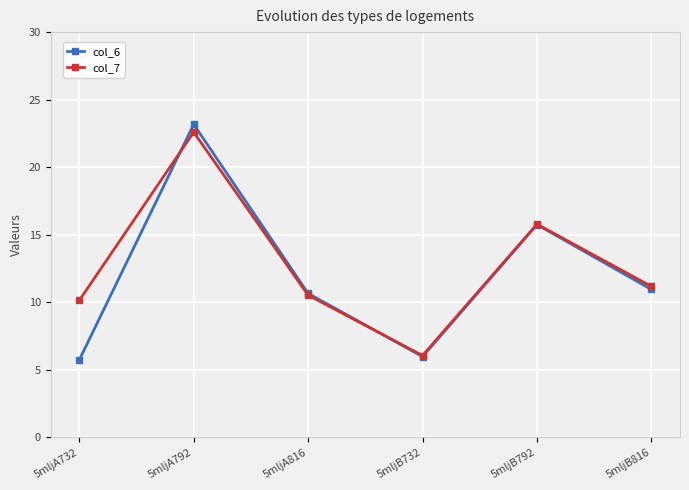

True or false: col_6 and col_7 intersect in this chart.

True